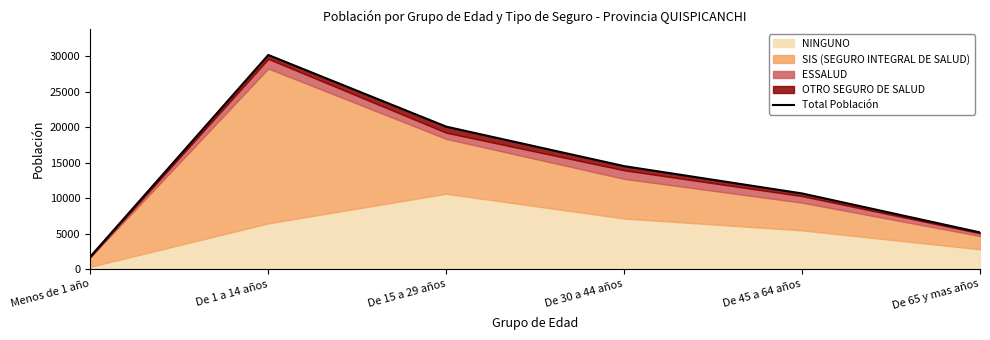

What is the label of the 5th point from the left?

De 45 a 64 años